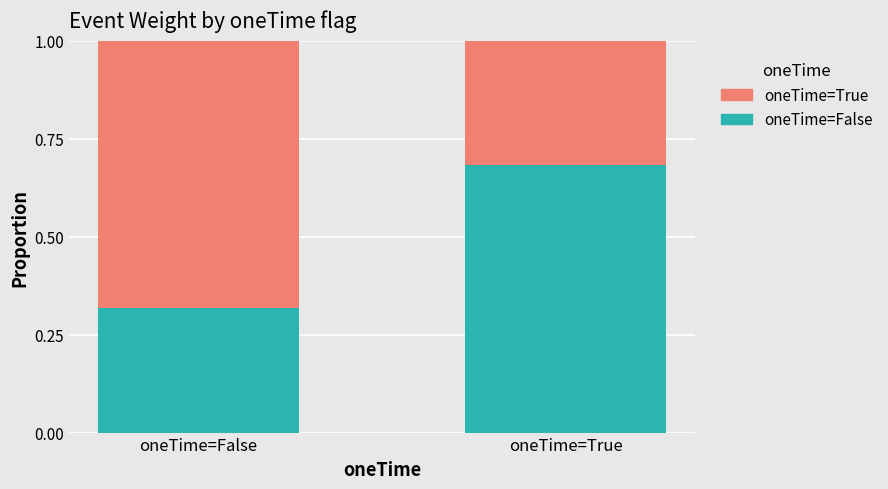

What is the total value across all series at oneTime=True?

1.0